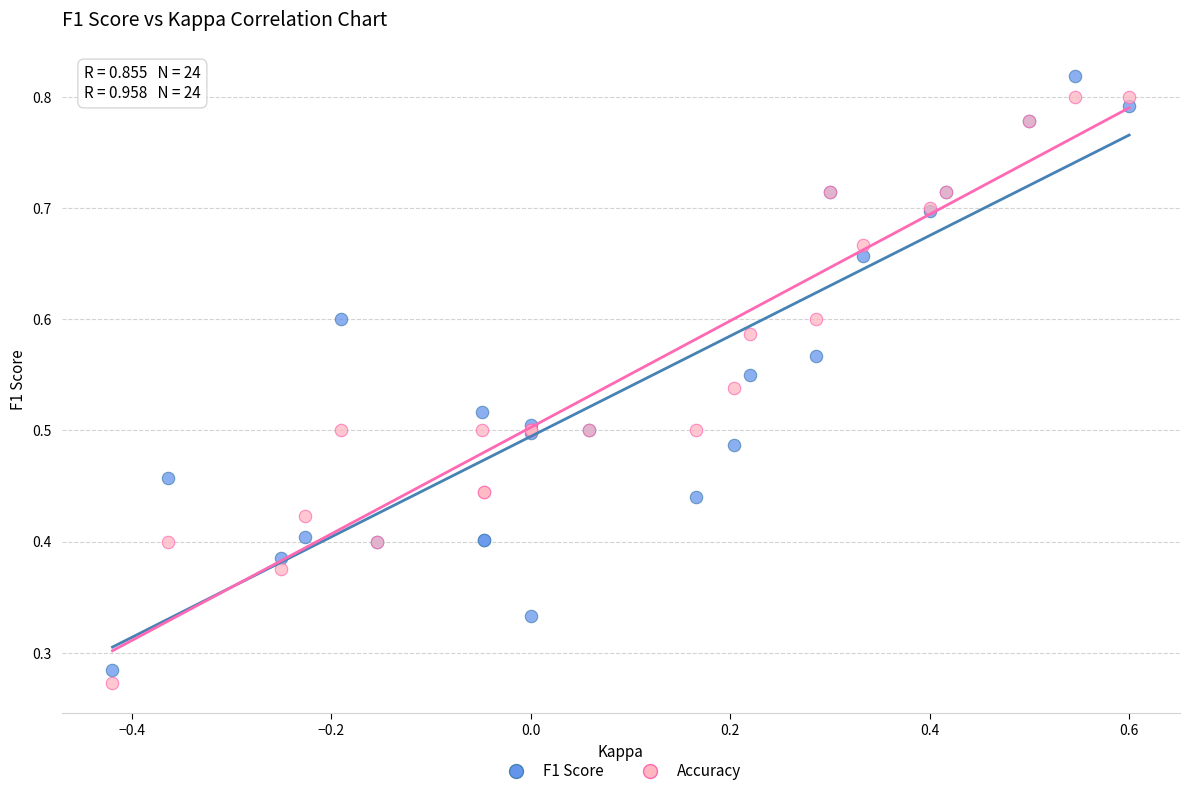

Which series contains the highest Y value?

F1 Score